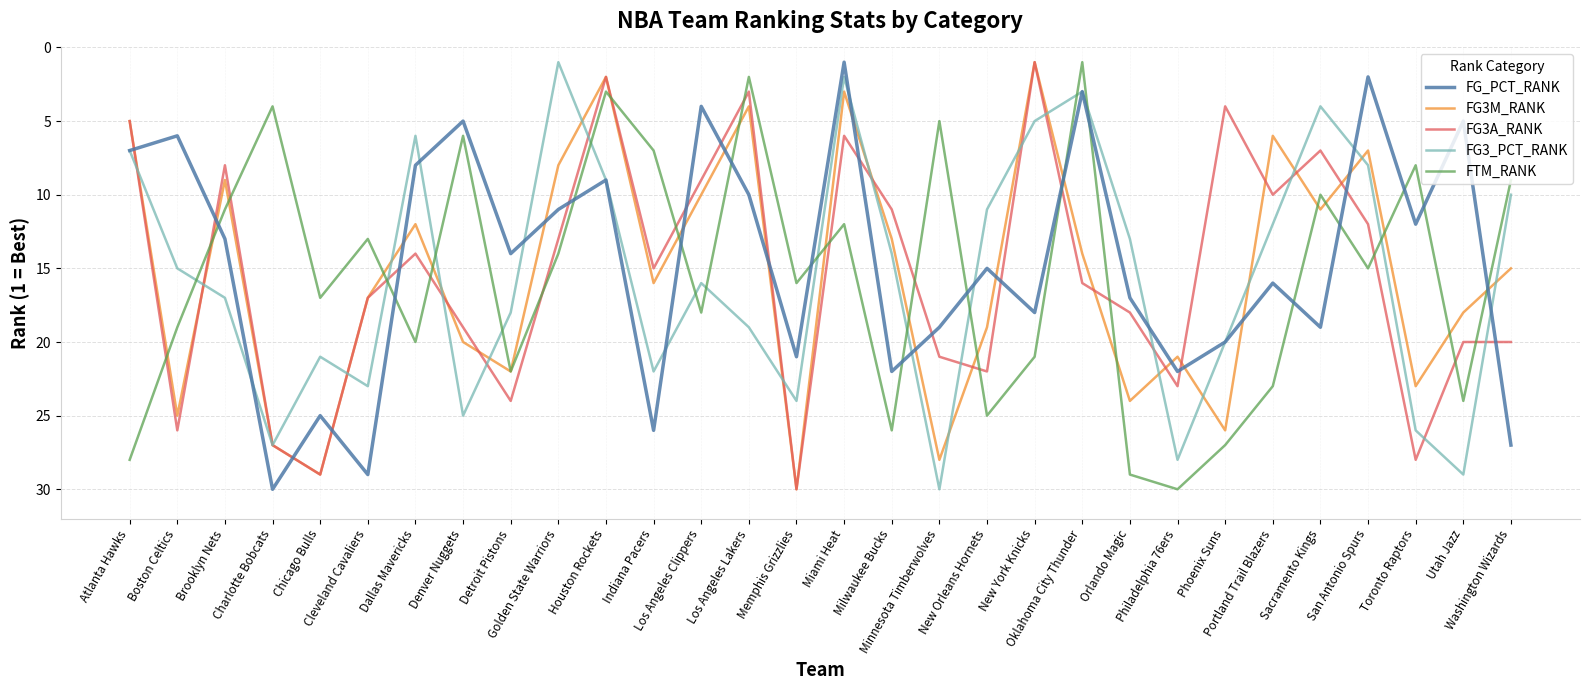

Count the number of data series in this chart.

5